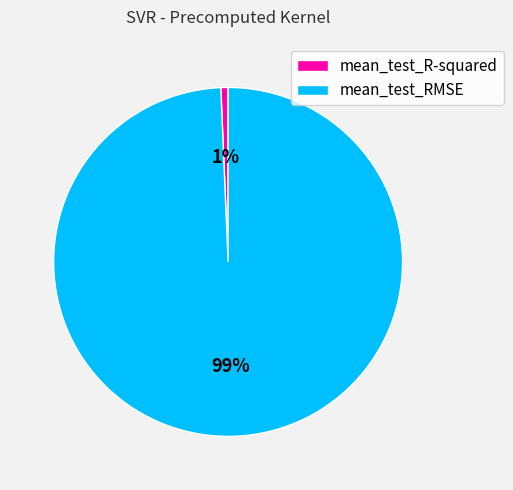

Is it true that mean_test_RMSE is 99% of the pie?

True